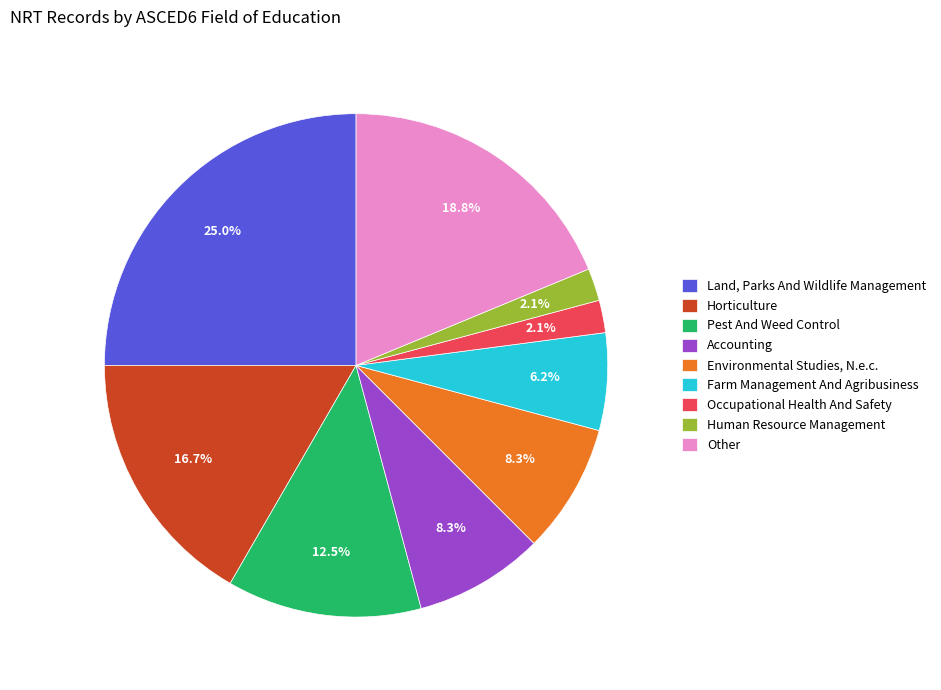

What is the largest slice in the pie chart?

Land, Parks And Wildlife Management